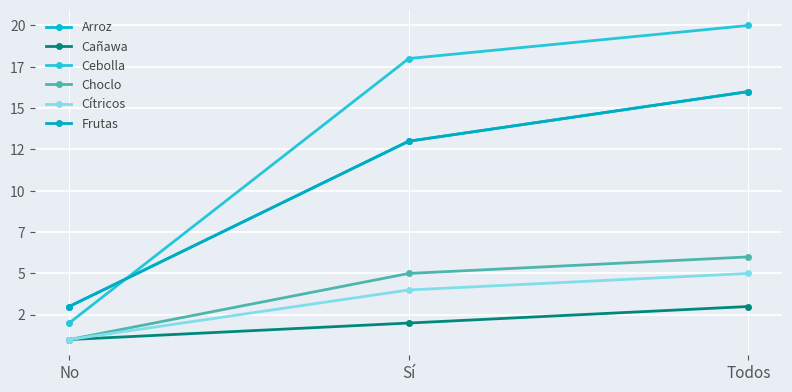

Does the chart display data point markers on the line(s)?

Yes